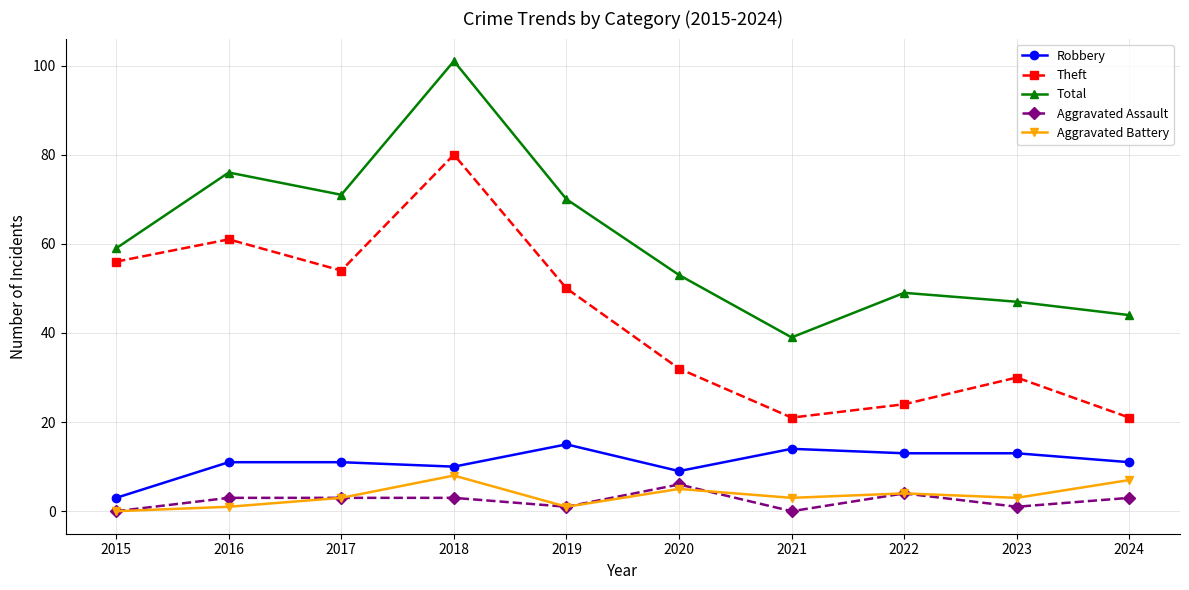

How many interior local valleys does the Total series have?

2